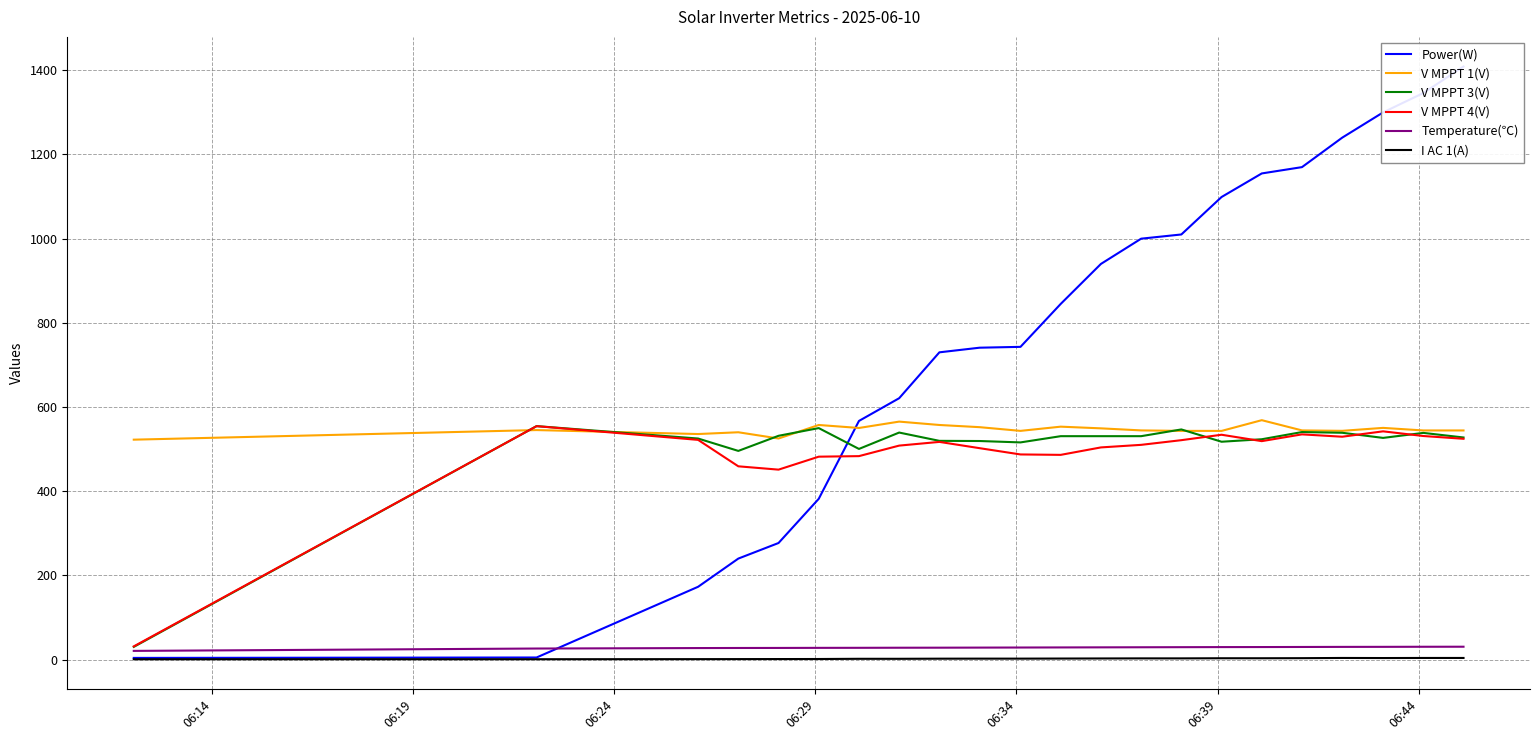

True or false: Temperature(℃) and V MPPT 1(V) intersect in this chart.

False